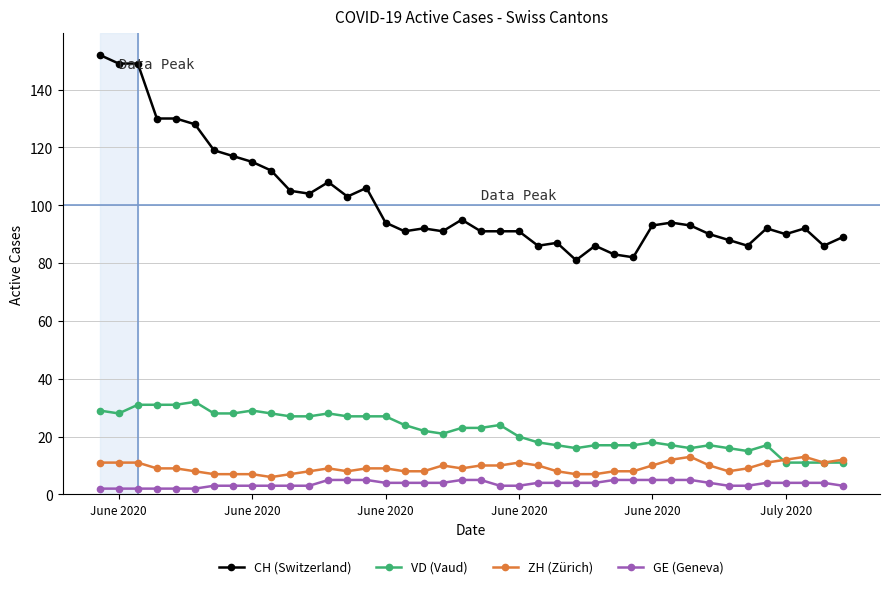

Which series has the widest spread of values?

CH (Switzerland)